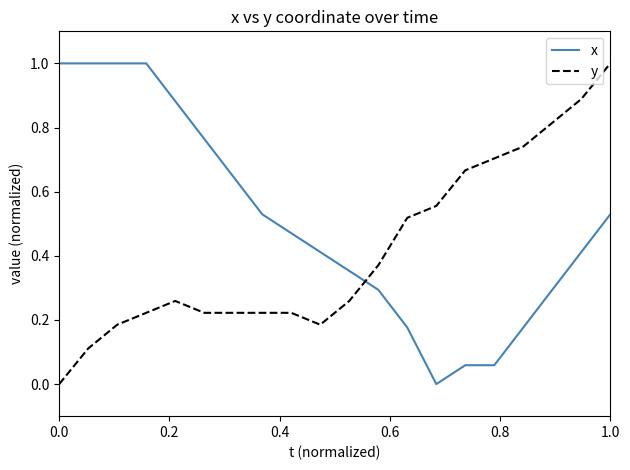

True or false: x and y cross at least once.

True